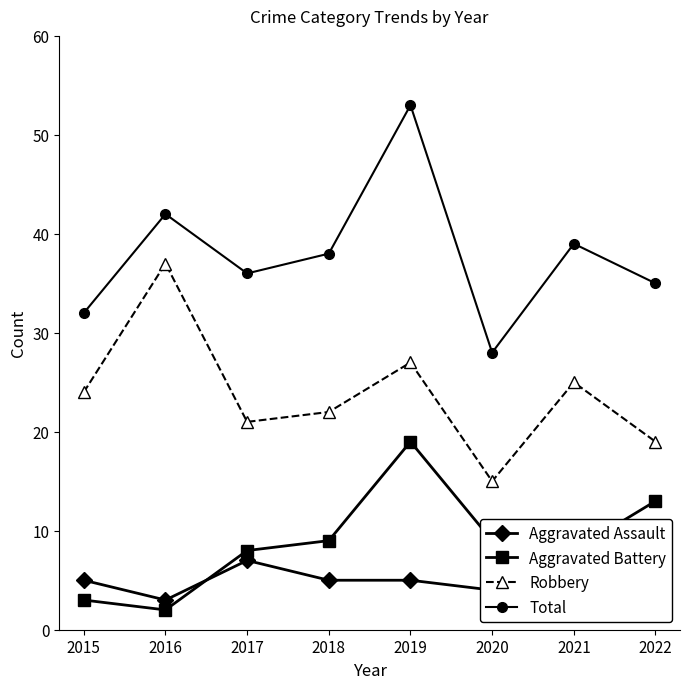

Reading left to right, extract all data points from this chart.

Aggravated Assault: 5	3	7	5	5	4	6	2
Aggravated Battery: 3	2	8	9	19	9	8	13
Robbery: 24	37	21	22	27	15	25	19
Total: 32	42	36	38	53	28	39	35